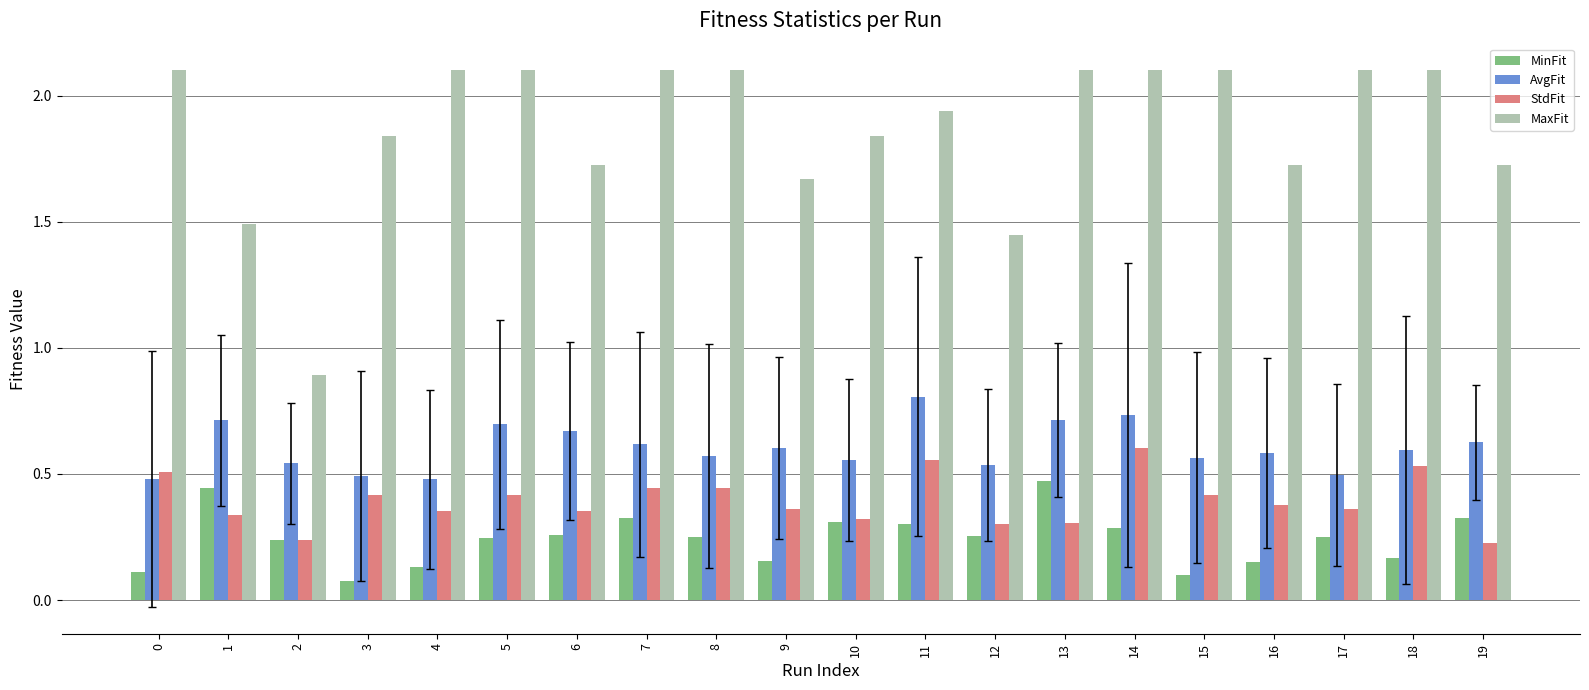

Are the bars grouped side by side (vs. stacked)?

Yes